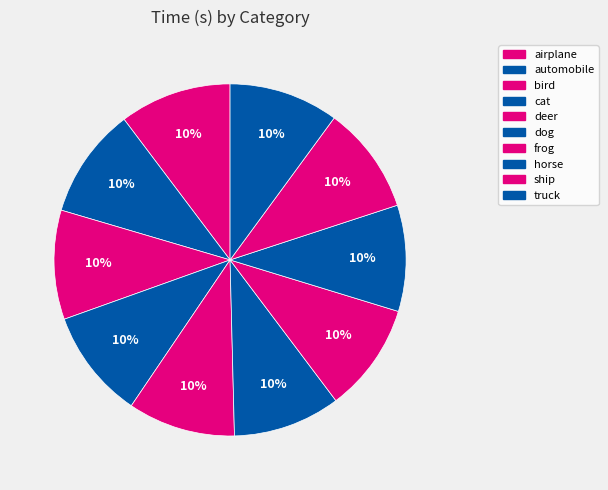

What percentage is the frog slice, to the nearest percent?

10%